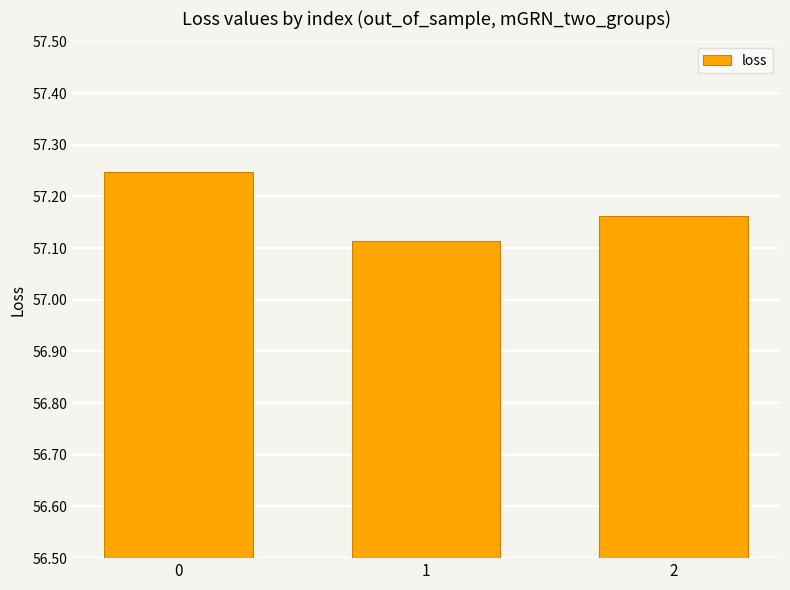

List the labels in order of value, smallest first.

1, 2, 0